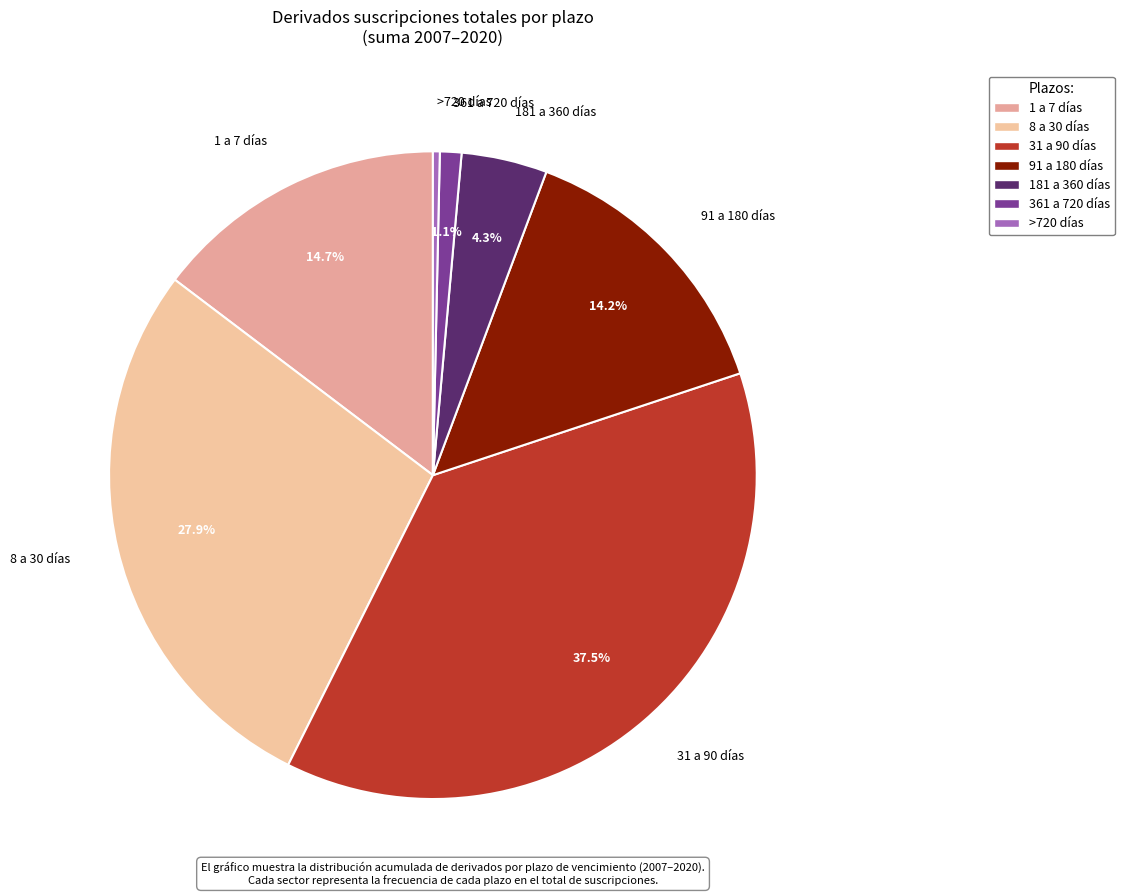

True or false: 8 a 30 días accounts for 44% of the total.

False